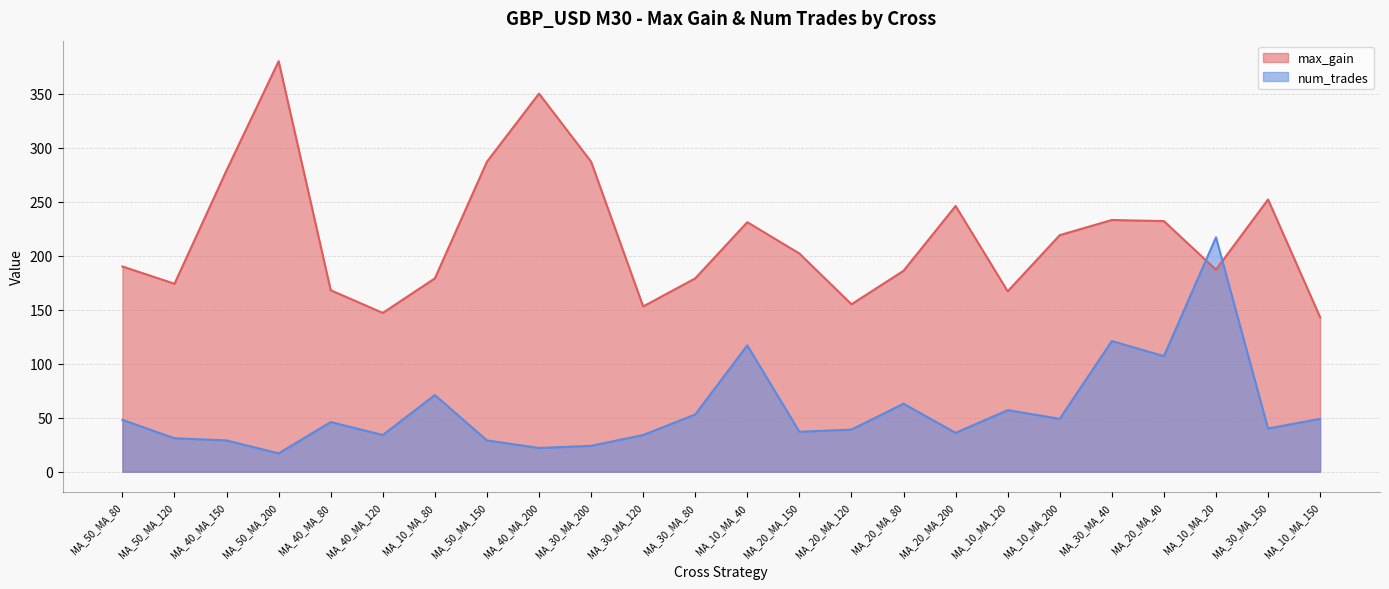

True or false: max_gain has a value of 613 at MA_40_MA_200.

False